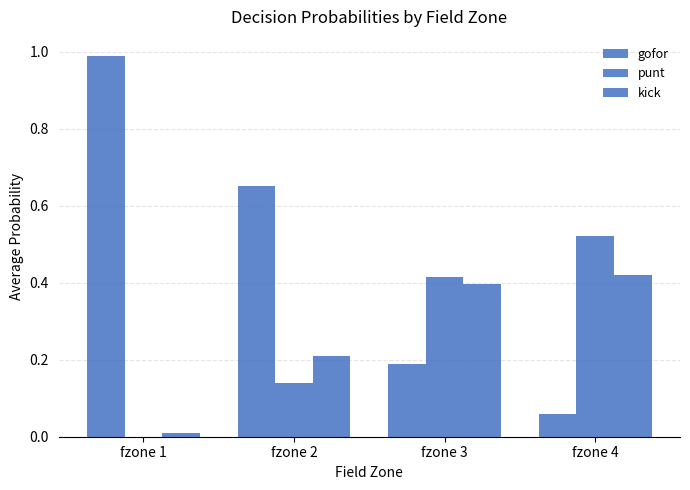

What is the maximum value shown in the chart?

1.0